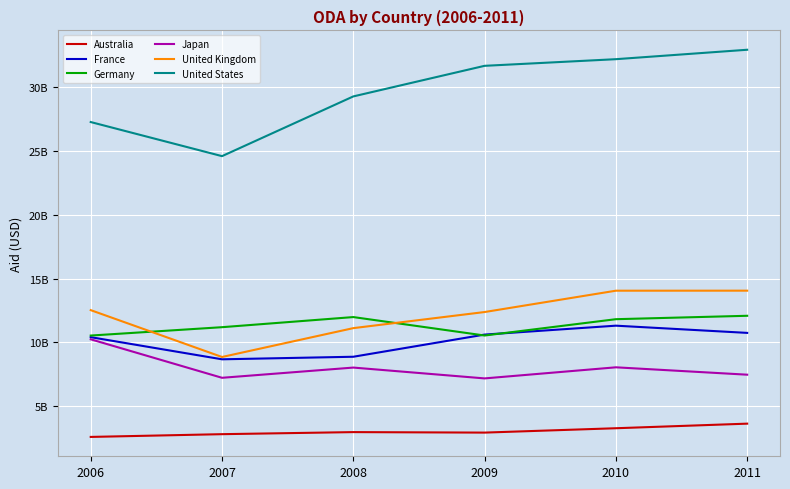

True or false: United States has more than 2 points higher than both neighbors.

False